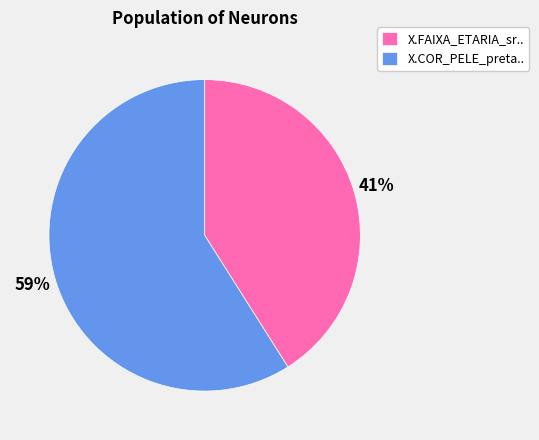

Count the number of slices in the pie.

2